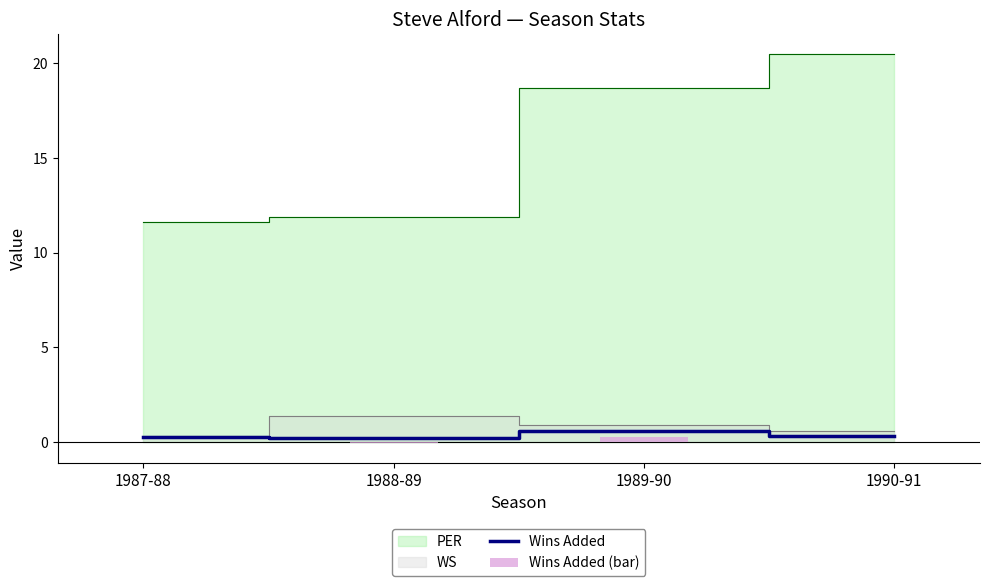

The Wins Added series shows 0.3 at 1990-91. True or false?

True